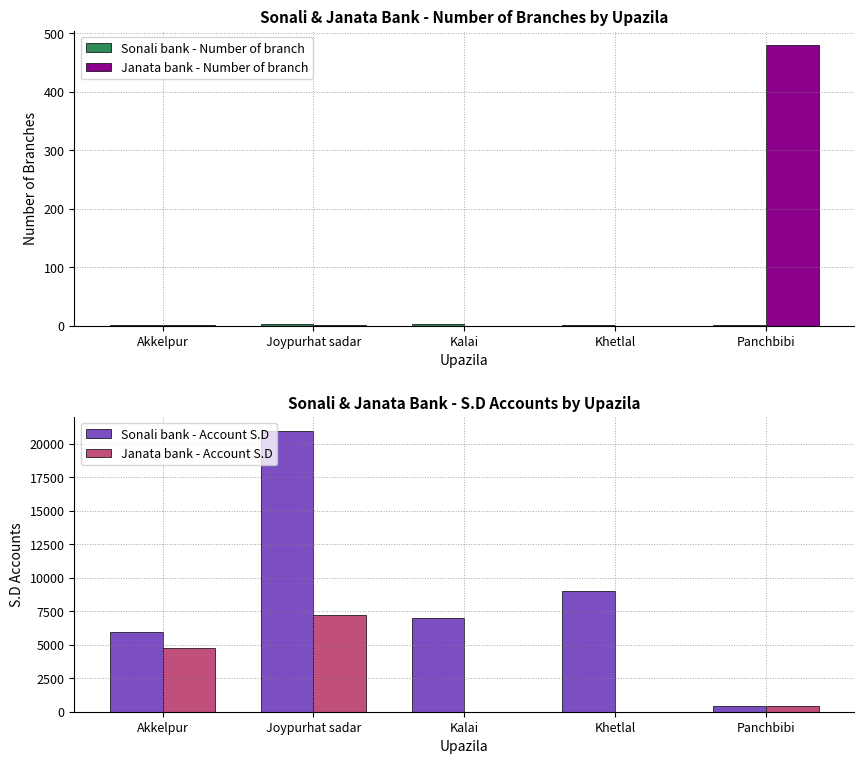

Rank the series at Joypurhat sadar from highest to lowest value.

Sonali bank - Account S.D, Janata bank - Account S.D, Sonali bank - Number of branch, Janata bank - Number of branch